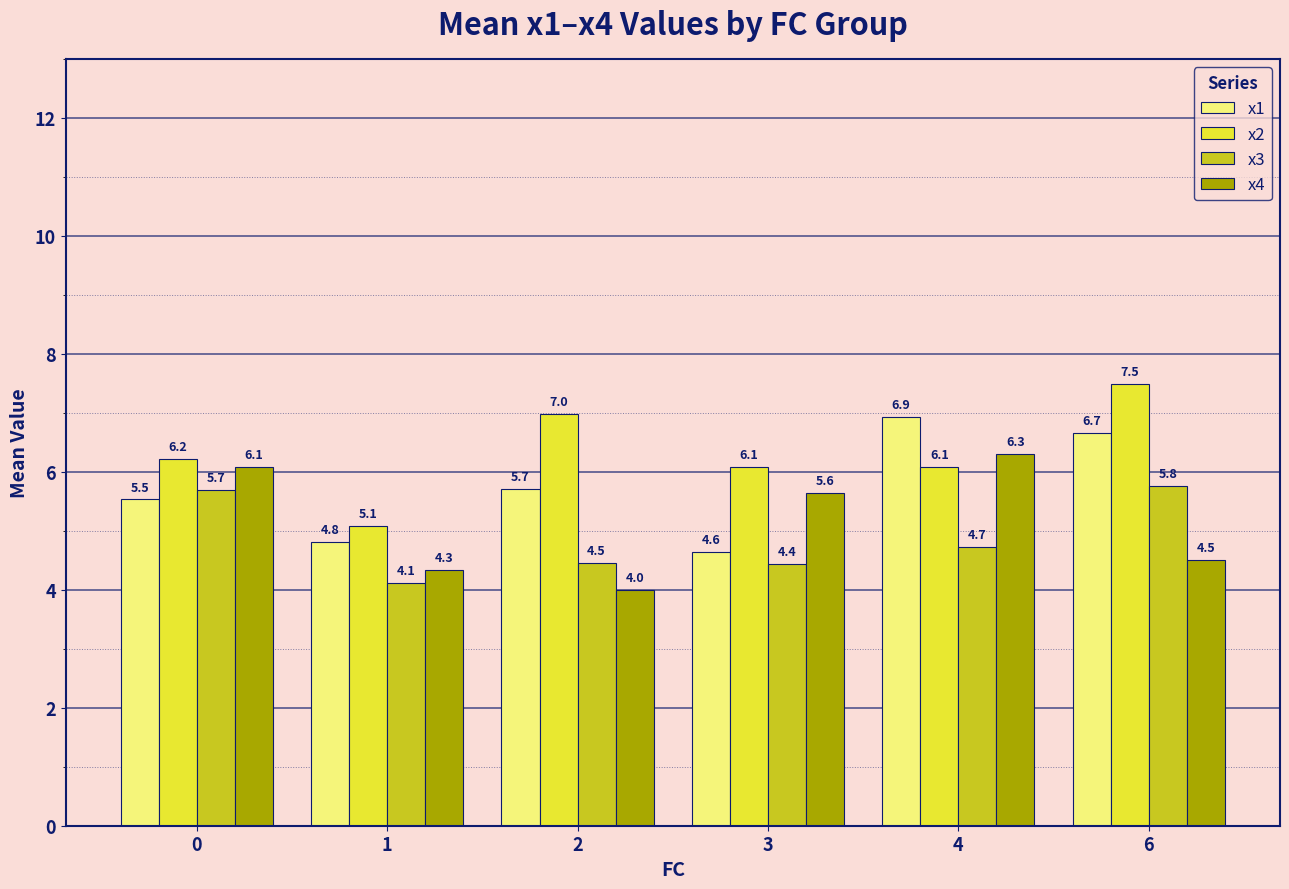

What is the difference between the x4 values at 4 and 3?

0.7